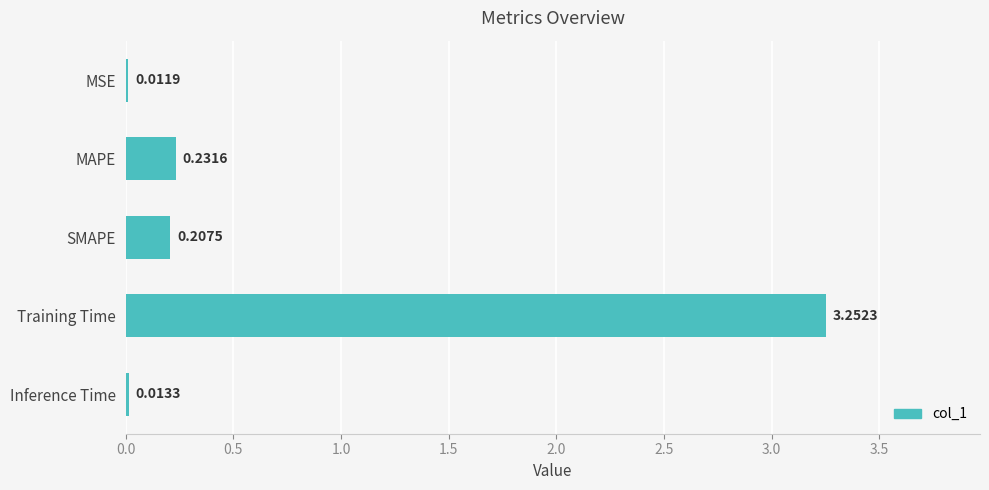

What is the sum of the values at Training Time and MAPE?

3.5